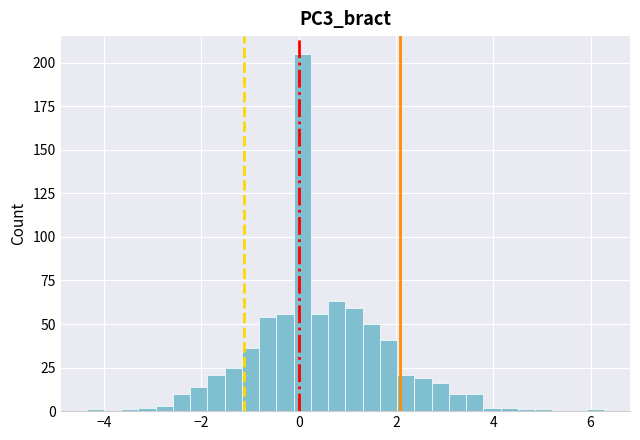

Around what value on the x-axis is the tallest bar? Give the approximate position of its centre, as read against the axis.

0.0